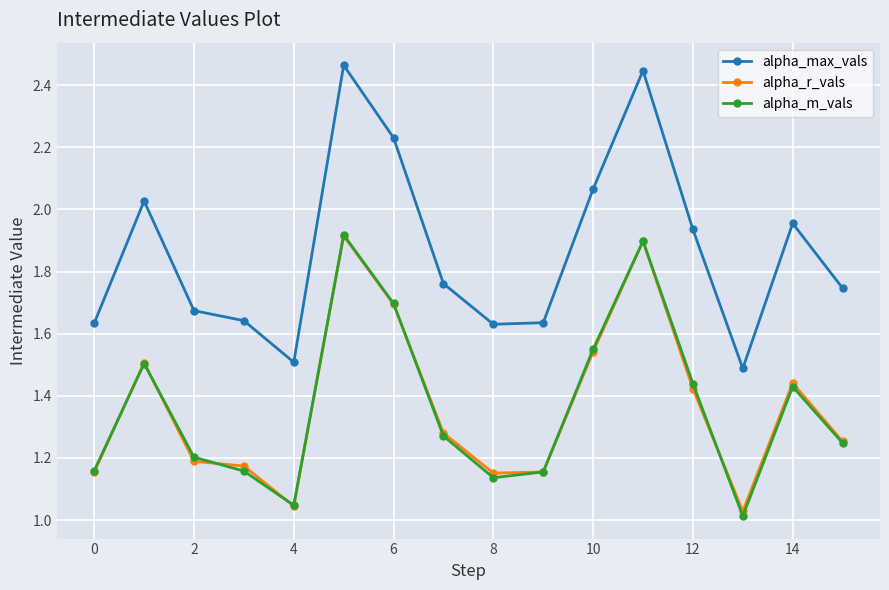

Which series has the largest range (max minus min)?

alpha_max_vals